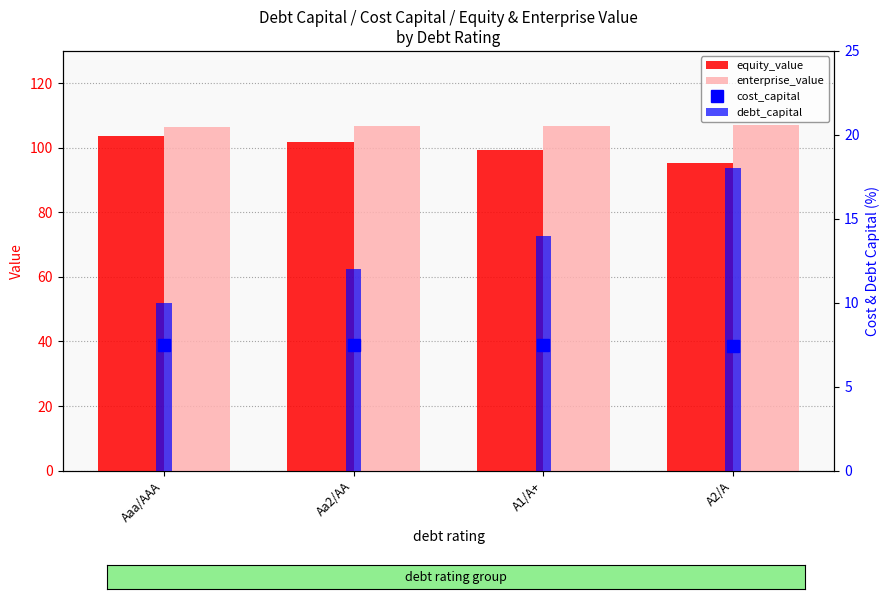

At which label does equity_value reach its peak?

Aaa/AAA